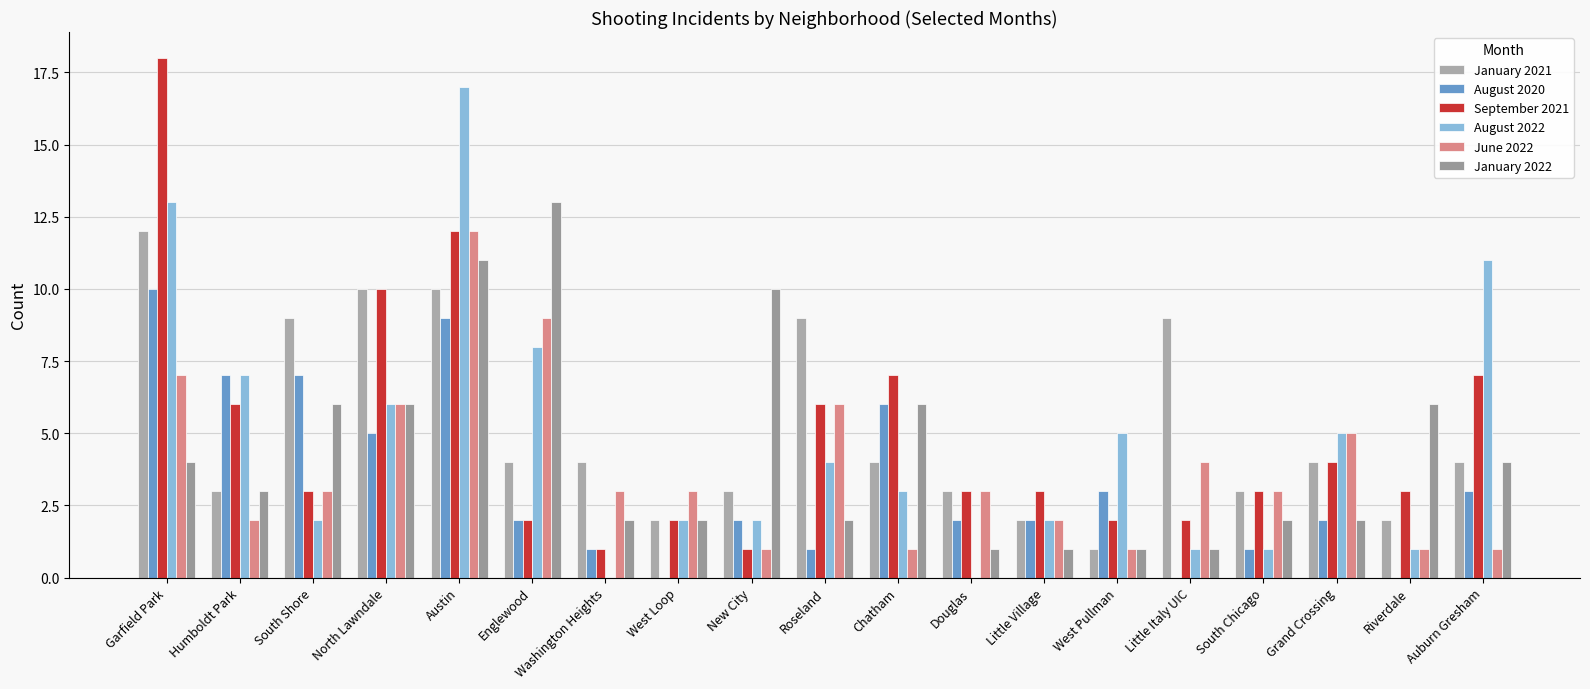

Between Austin and Washington Heights, which series saw the biggest shift?

August 2022